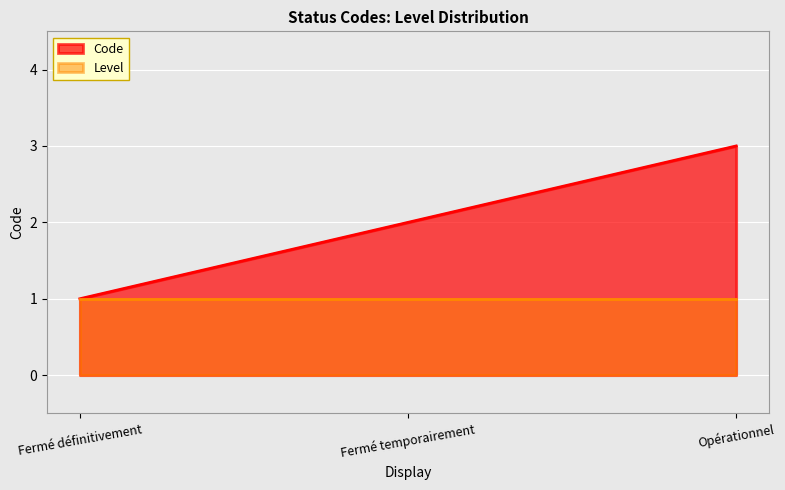

Which label corresponds to the smallest value in the chart?

Fermé définitivement